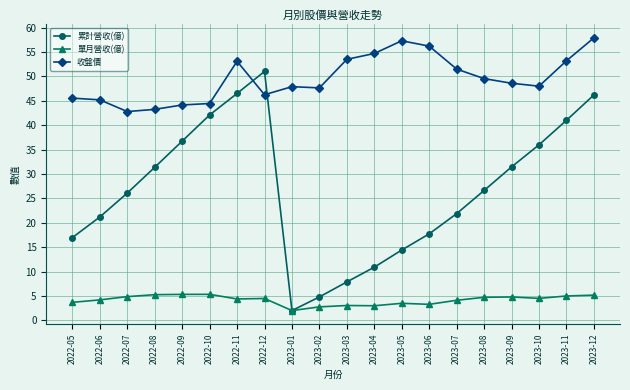

Is the value of 累計營收(億) at 2022-12 greater than the value of 收盤價 at 2022-07?

Yes